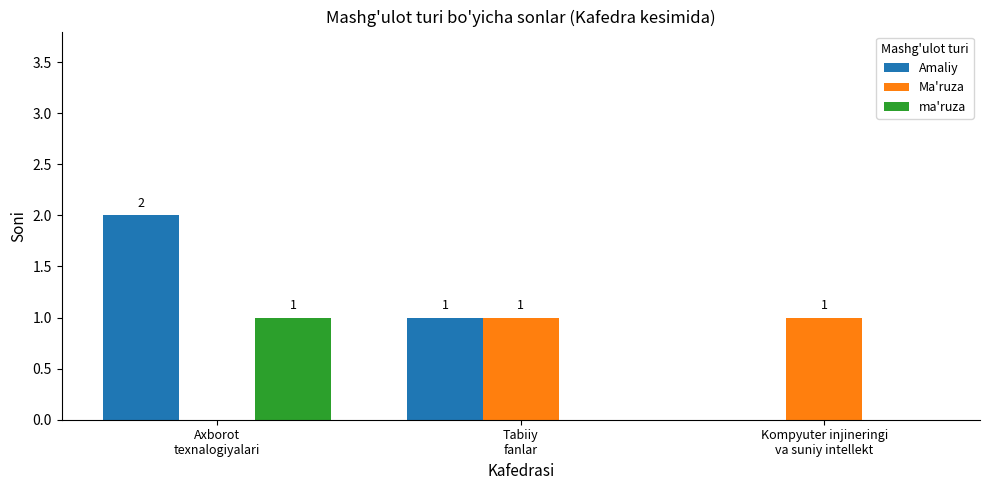

The value of ma'ruza at Kompyuter injineringi
va suniy intellekt is 0. True or false?

True